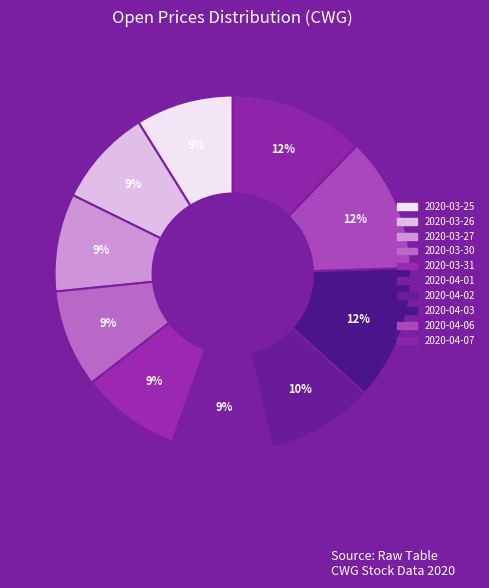

To the nearest percent, what portion does 2020-03-25 represent?

9%